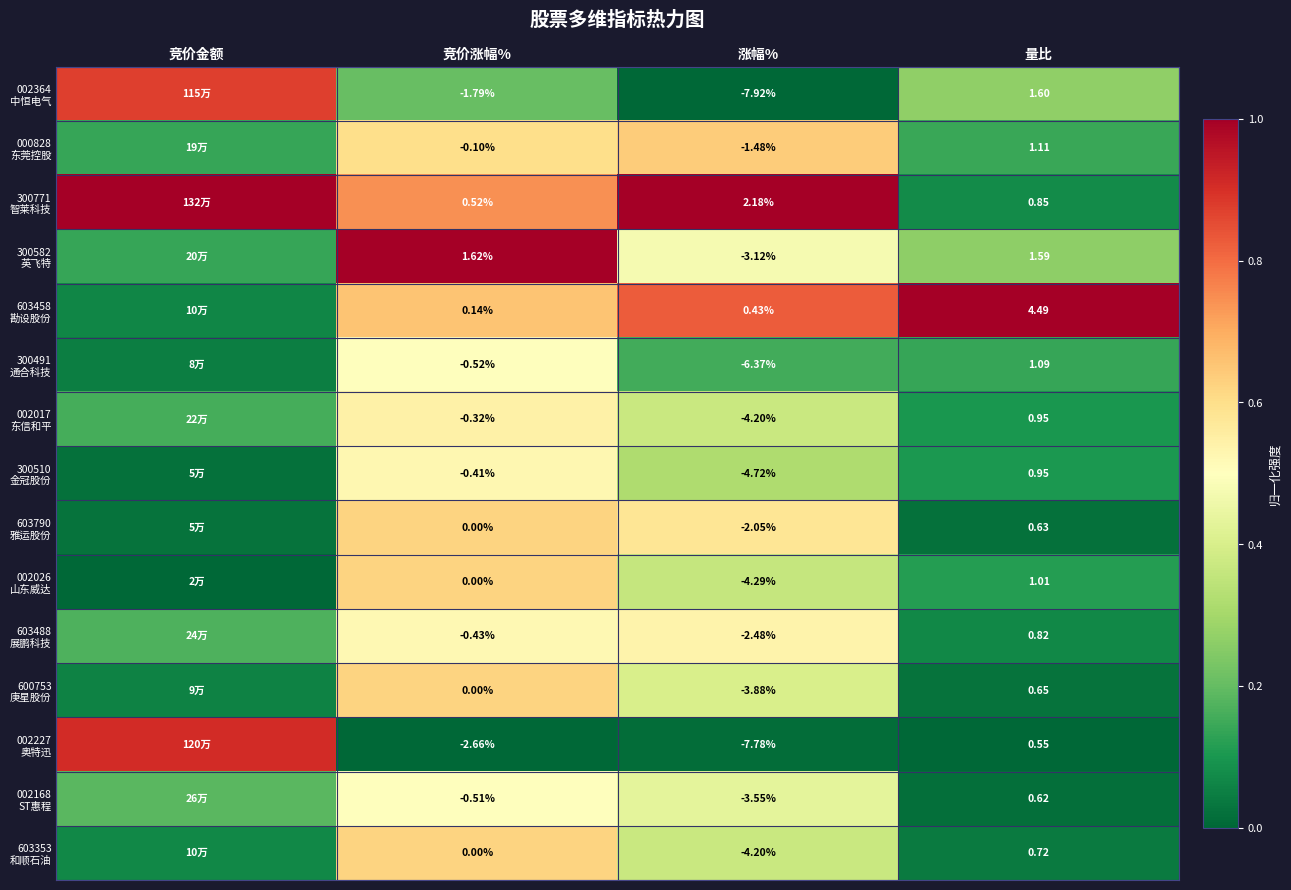

Between 量比 and 竞价金额, which is larger?

竞价金额